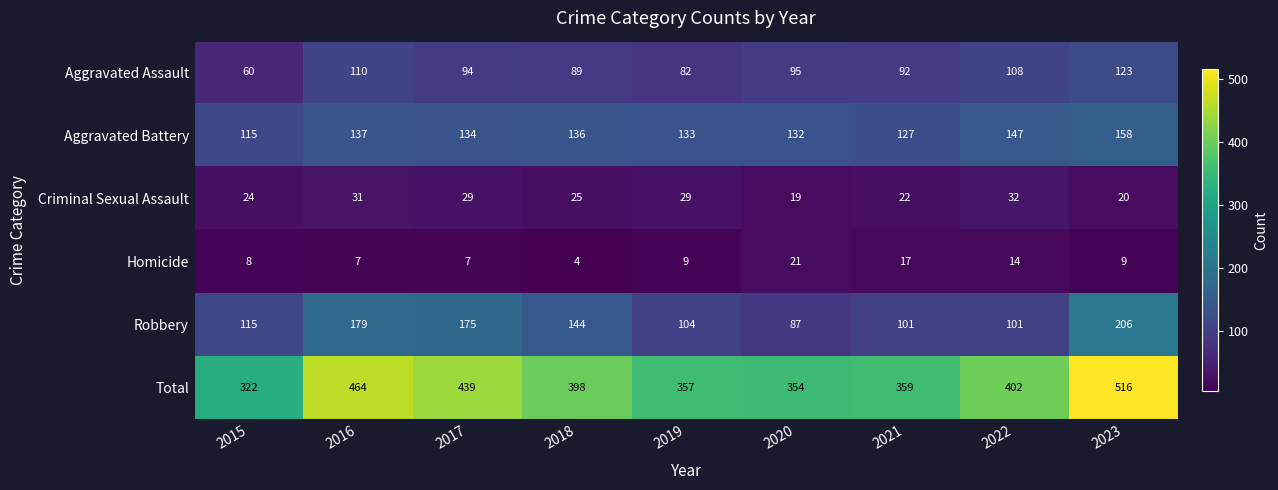

Rank the series at 2019 from highest to lowest value.

Total, Aggravated Battery, Robbery, Aggravated Assault, Criminal Sexual Assault, Homicide